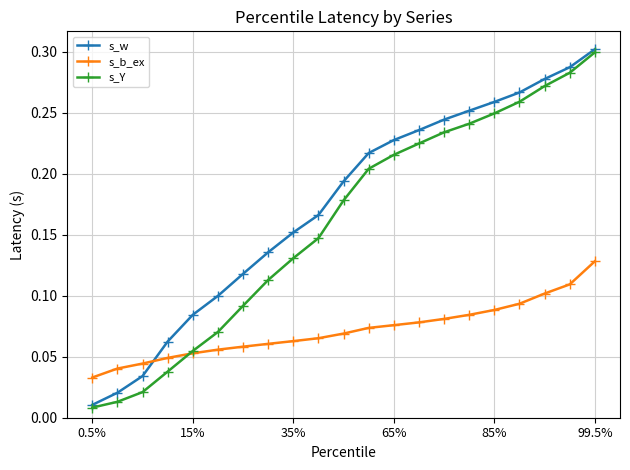

After their last crossing, which series has the higher values: s_b_ex or s_w?

s_w